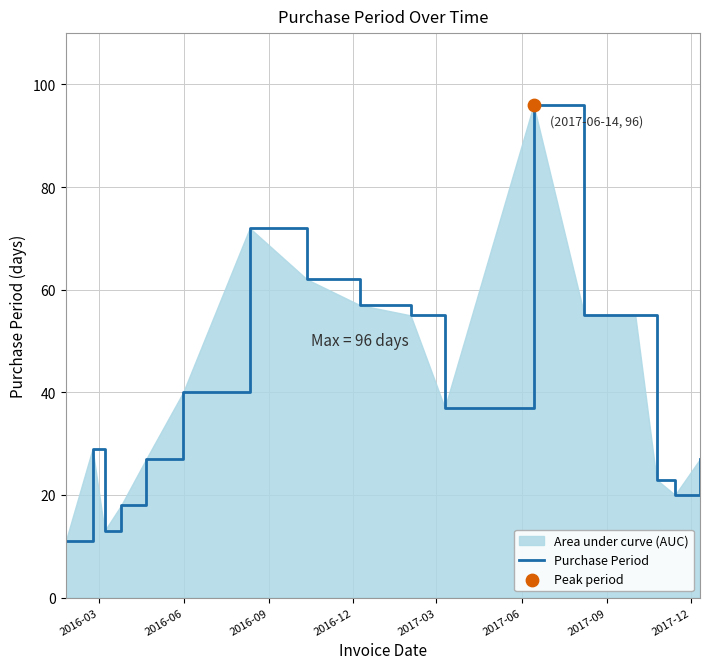

What is the smallest value displayed?

11